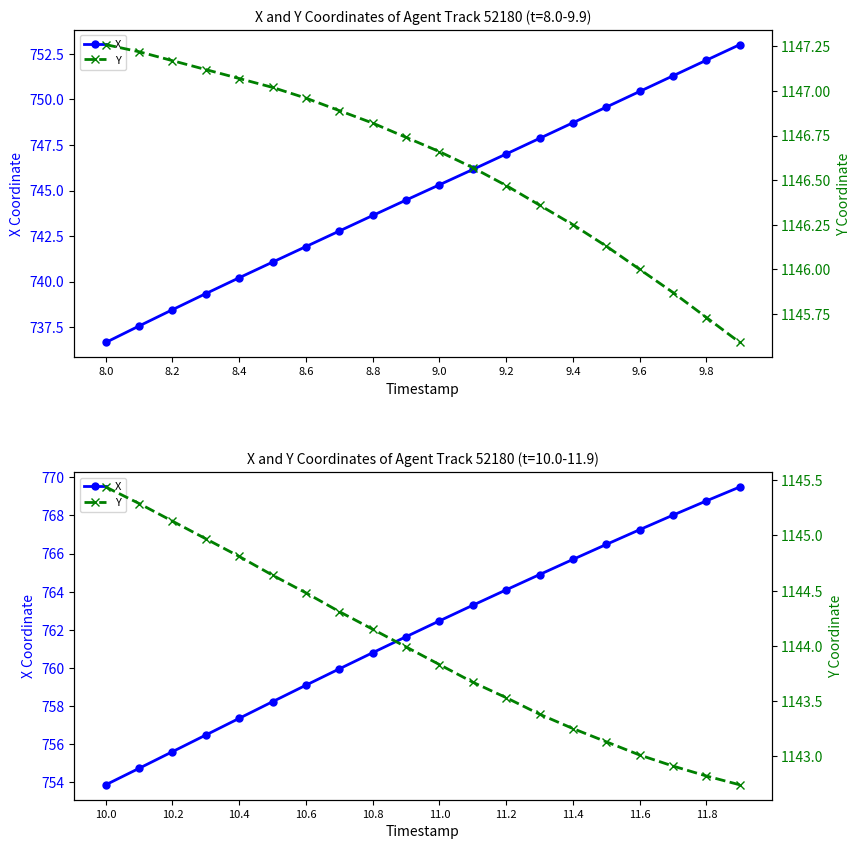

How many data points in X are above 762?

10